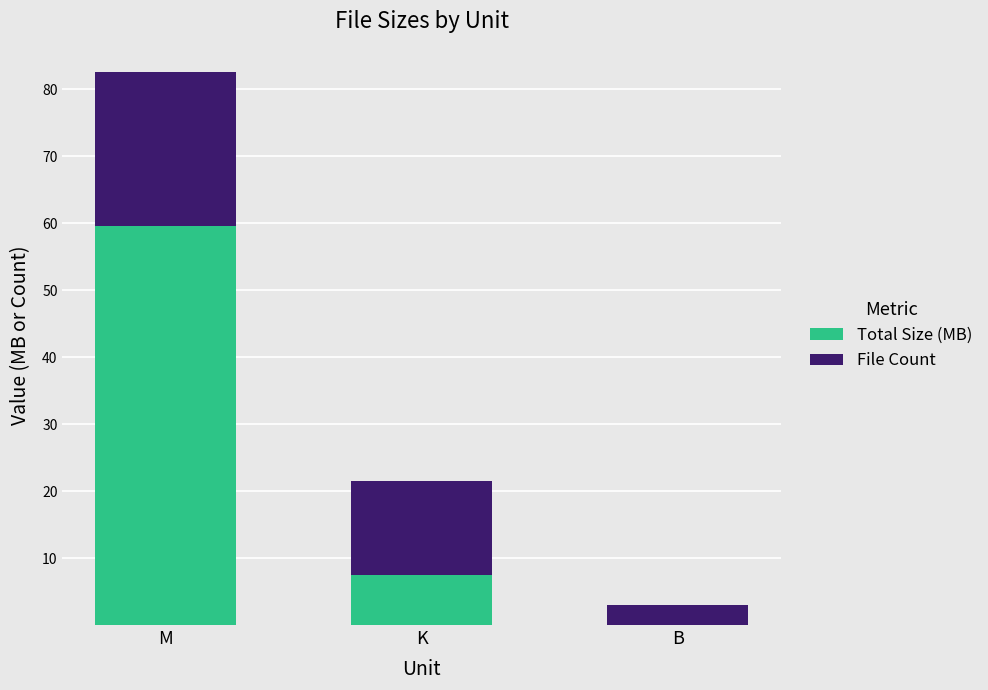

The value of Total Size (MB) at M is 59.5. True or false?

True